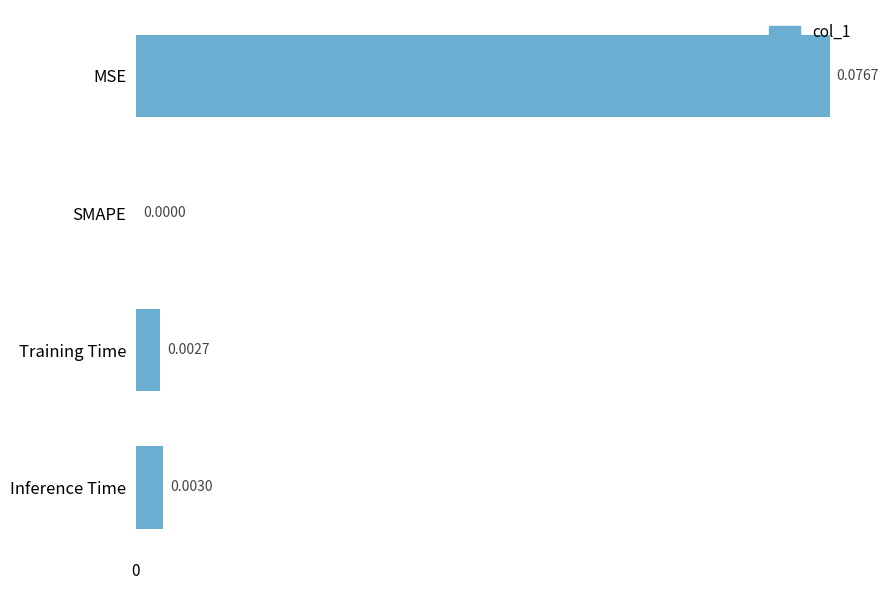

Does the chart contain stacked bars?

No